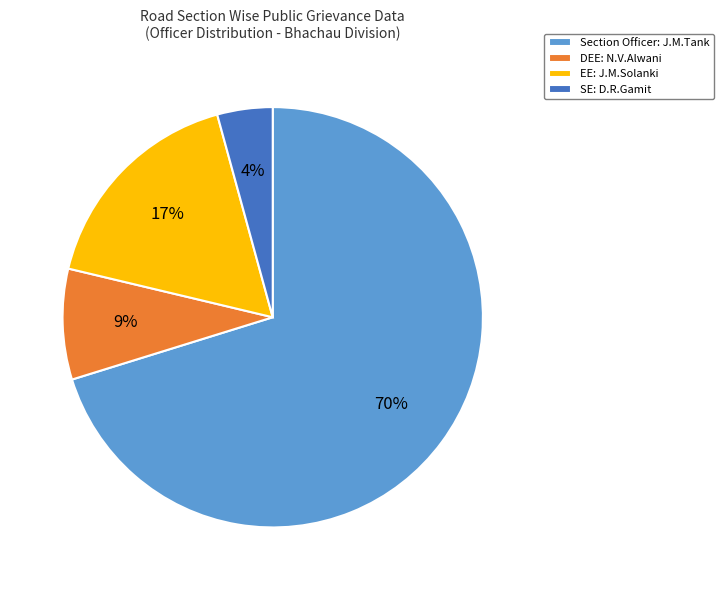

To the nearest percent, what is the difference between the largest and smallest slice percentages?

66%